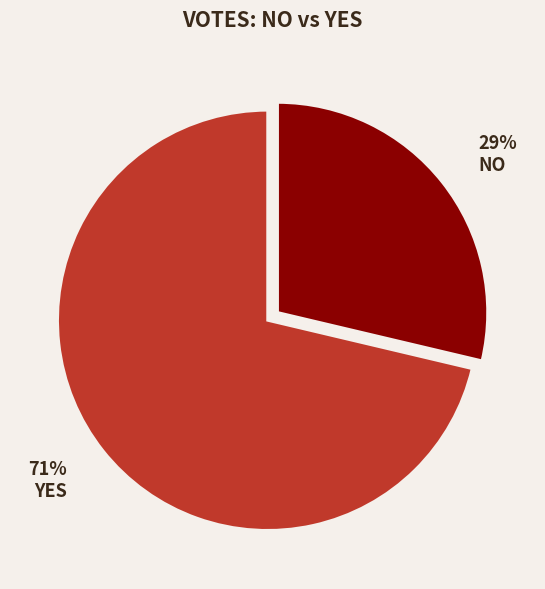

Is there a majority slice in this chart?

Yes